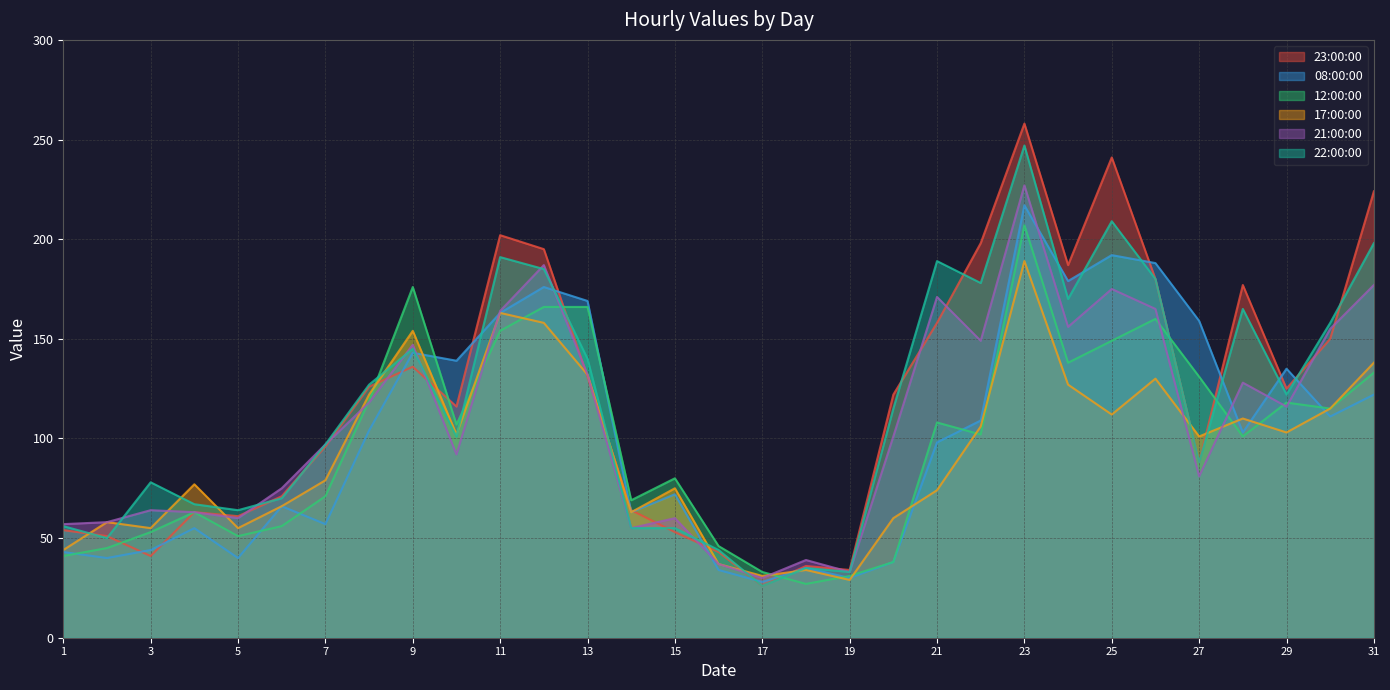

What is the average value of the 12:00:00 series?

99